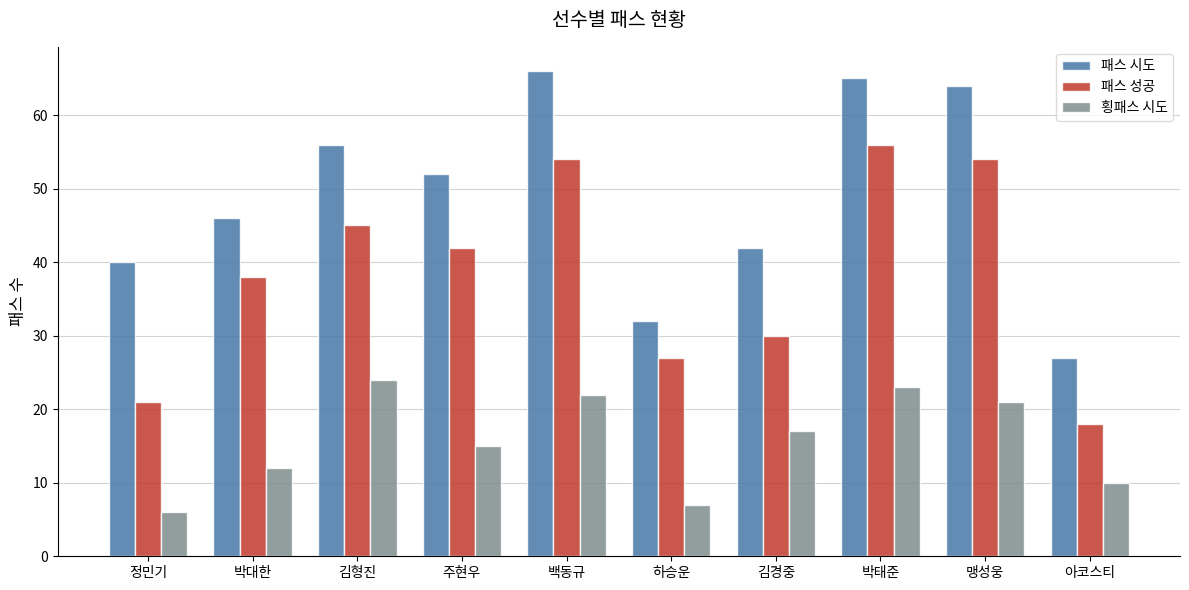

Reading left to right, what are all the values shown in this chart?

패스 시도: 40	46	56	52	66	32	42	65	64	27
패스 성공: 21	38	45	42	54	27	30	56	54	18
횡패스 시도: 6	12	24	15	22	7	17	23	21	10